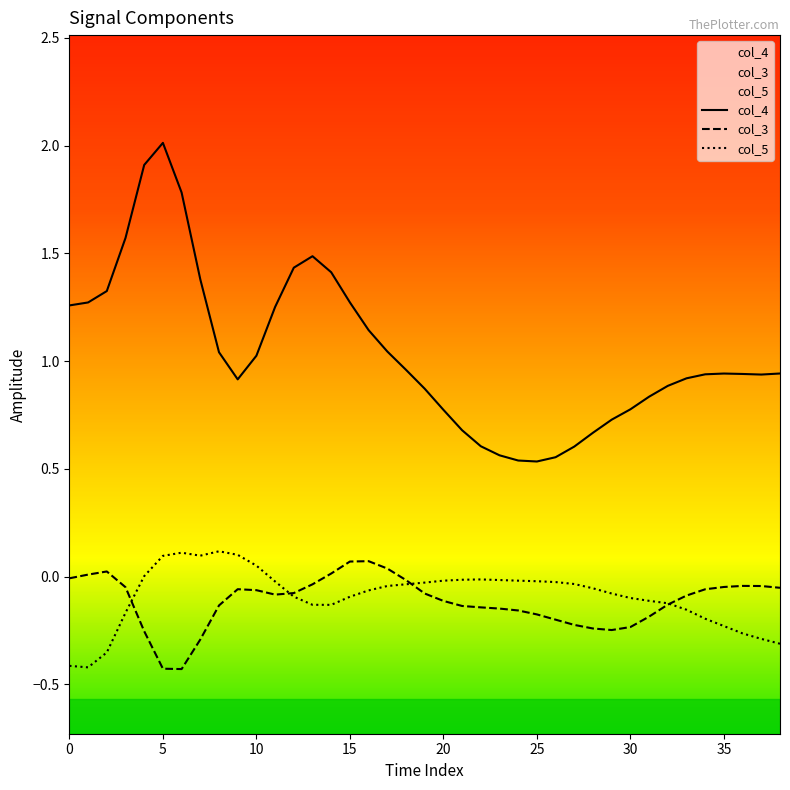

Which category has the highest value in the col_4 series?

5